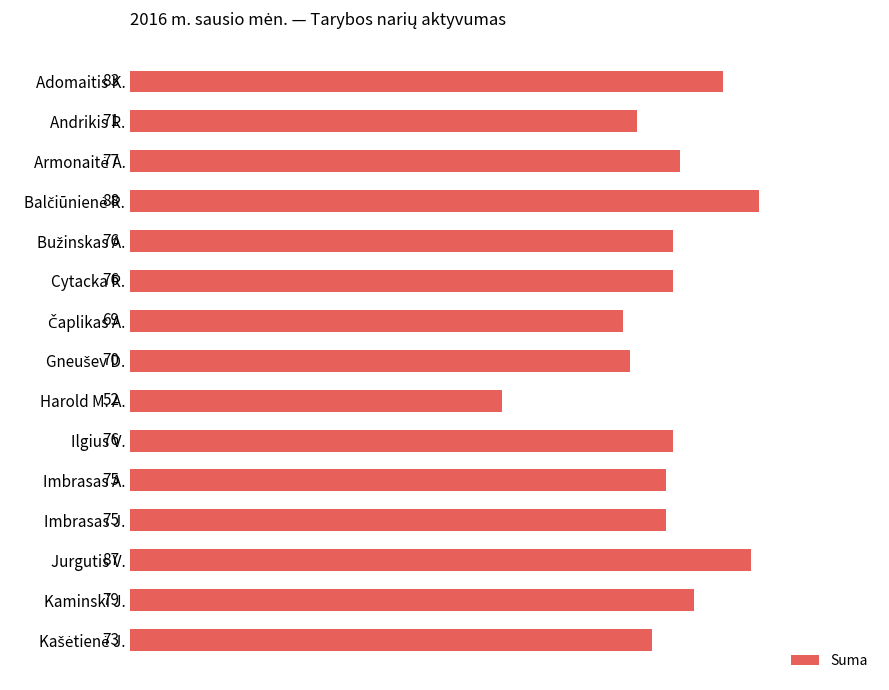

What is the sum of all values?

1127